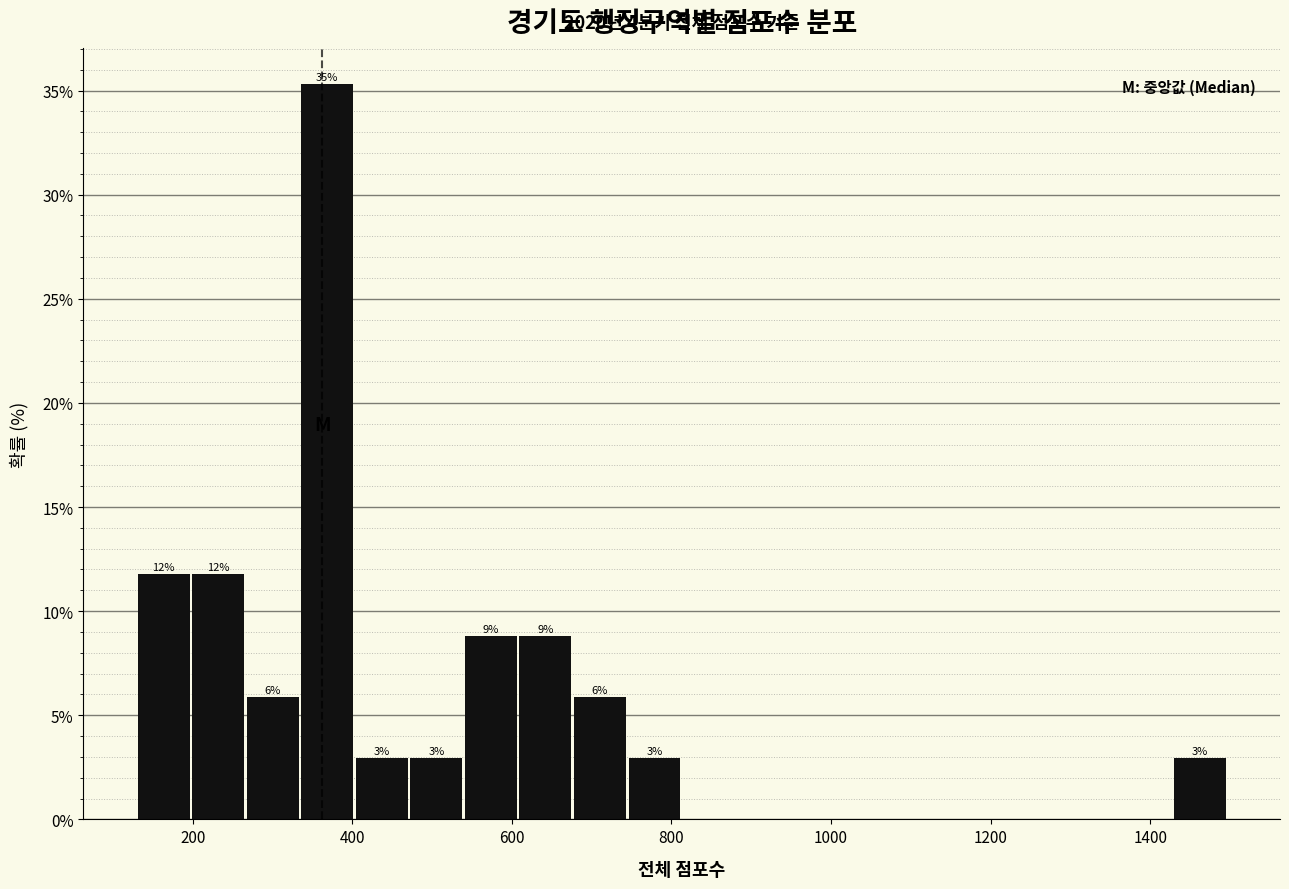

Around what value on the x-axis is the tallest bar? Give the approximate position of its centre, as read against the axis.

360